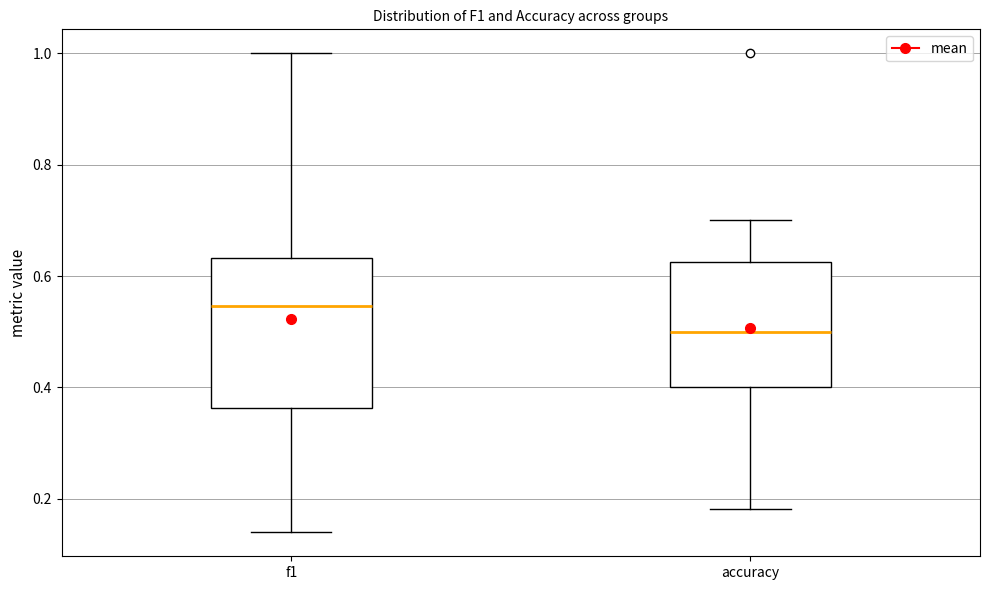

Where is the upper edge of the box for accuracy on the y-axis? The values are not printed on the chart, so give them approximately, as read against the axis.

0.62